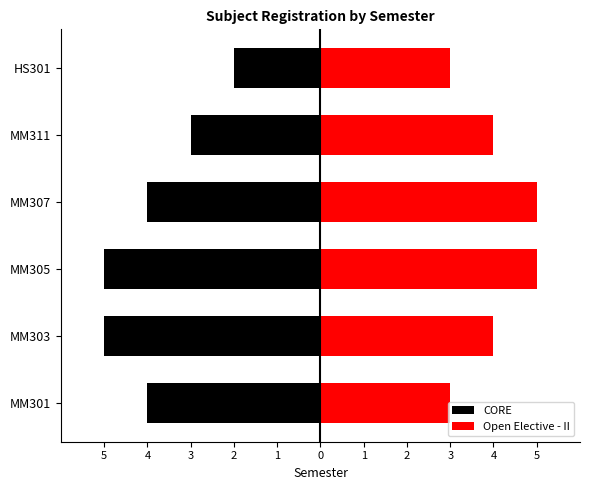

Does the chart contain stacked bars?

No